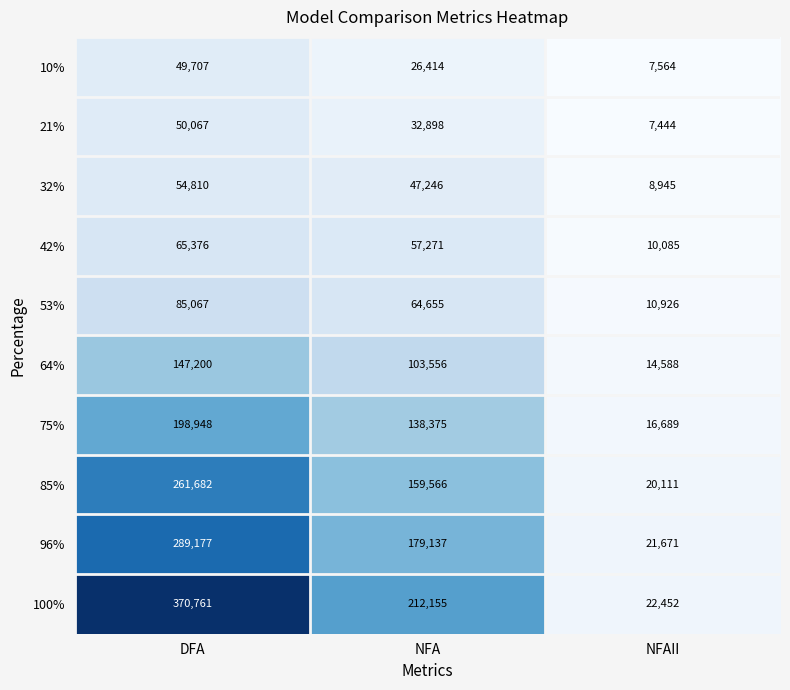

Which series has the largest range (max minus min)?

100%